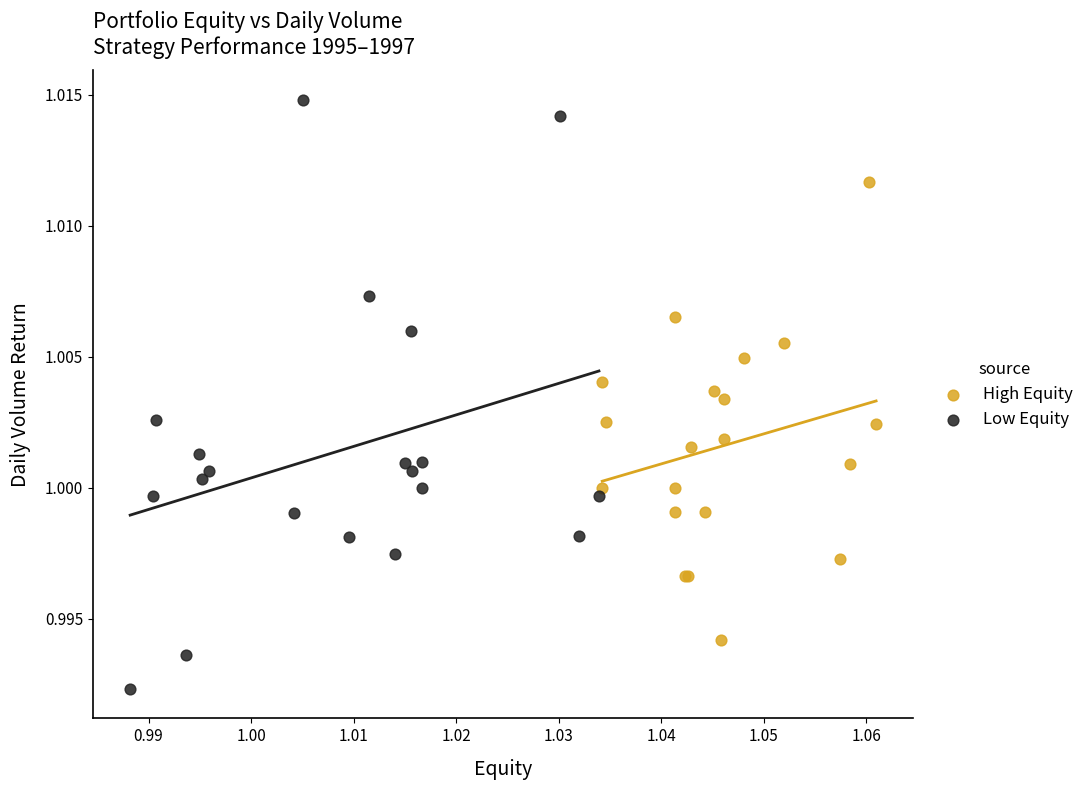

Which series reaches the maximum Y coordinate?

Low Equity